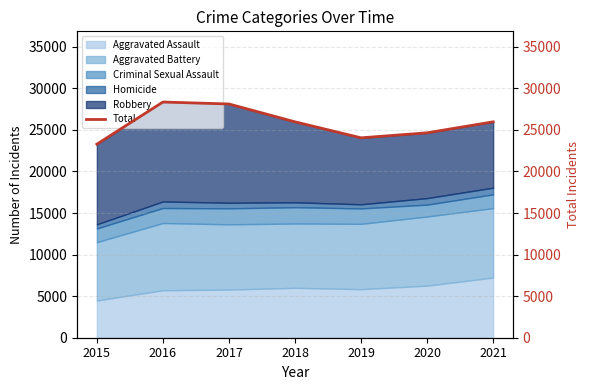

List the labels in order of value, largest first.

2016, 2017, 2021, 2018, 2020, 2019, 2015